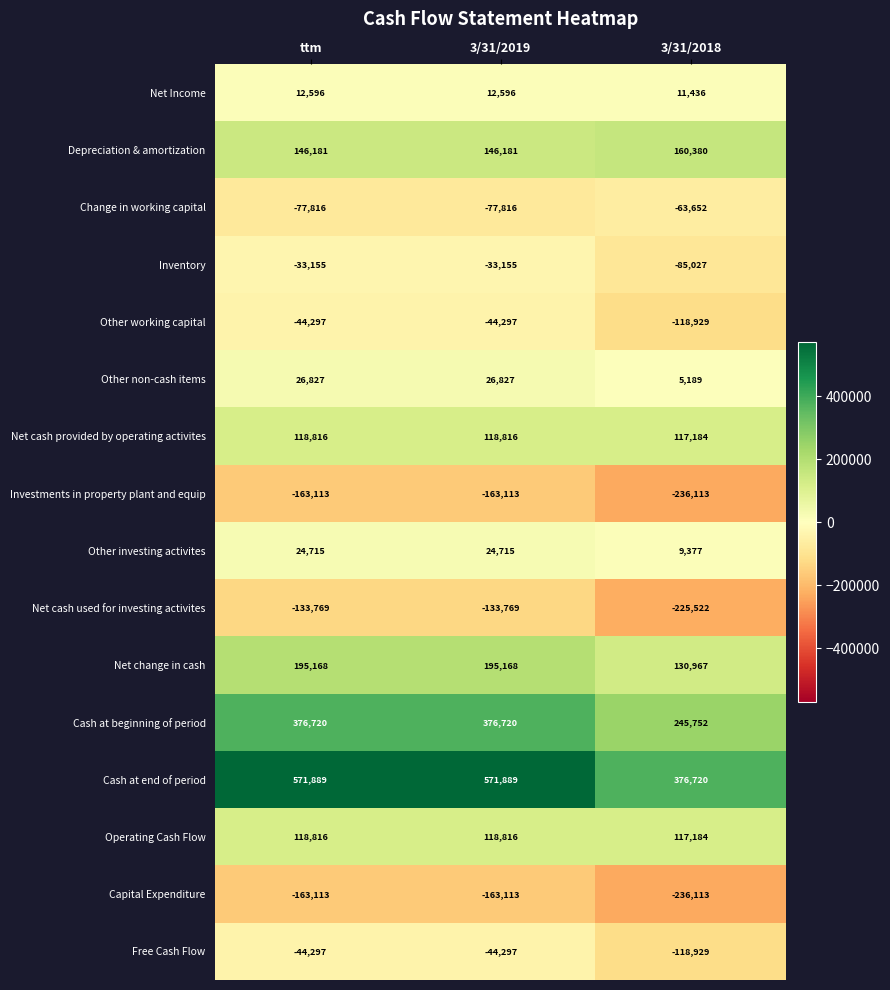

What is the difference between the Net Income values at 3/31/2018 and 3/31/2019?

1160